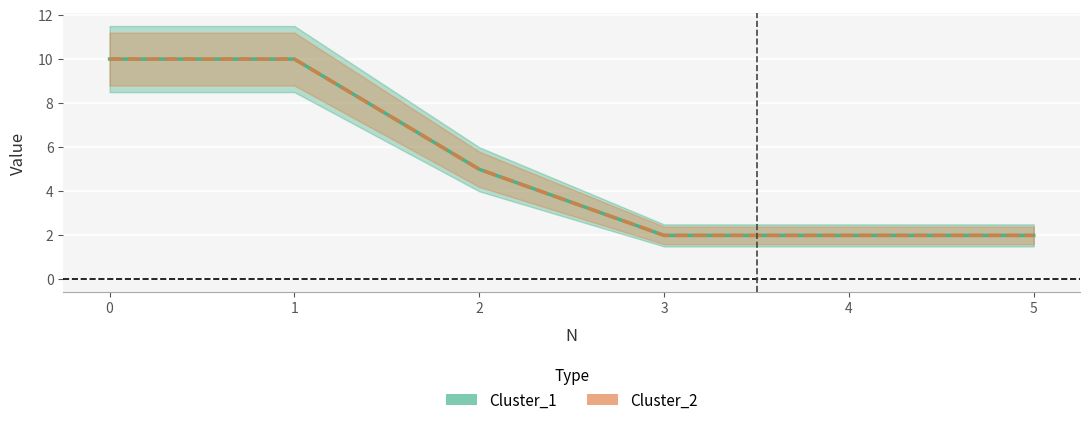

How many data points in Cluster_1 are above 5?

2